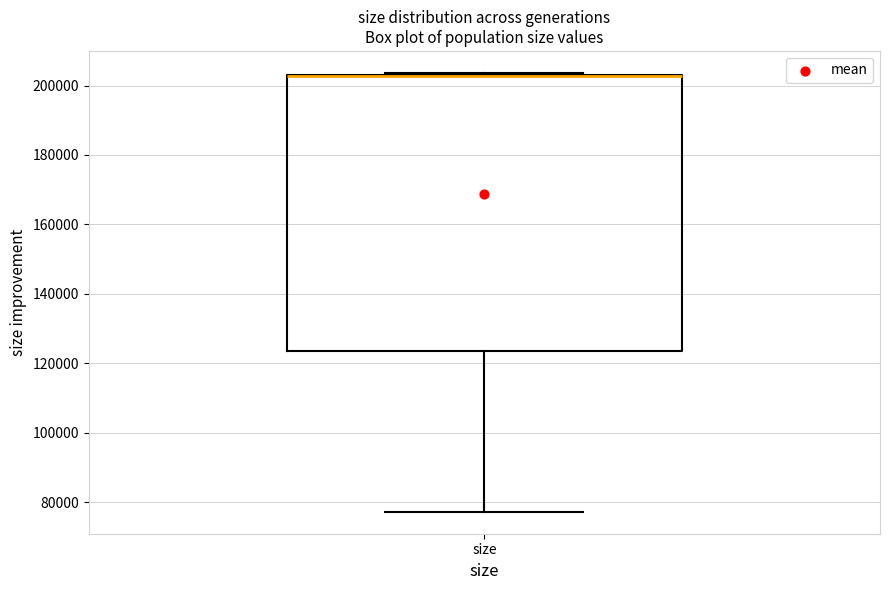

Read this box plot against the y-axis: the position of the median line, the range covered by the box, and the ends of both whiskers. The values are not printed on the chart, so give them approximately, as read against the axis.

median 202000 (drawn on the box's upper edge), box 124000 to 204000, whiskers 78000 to 204000